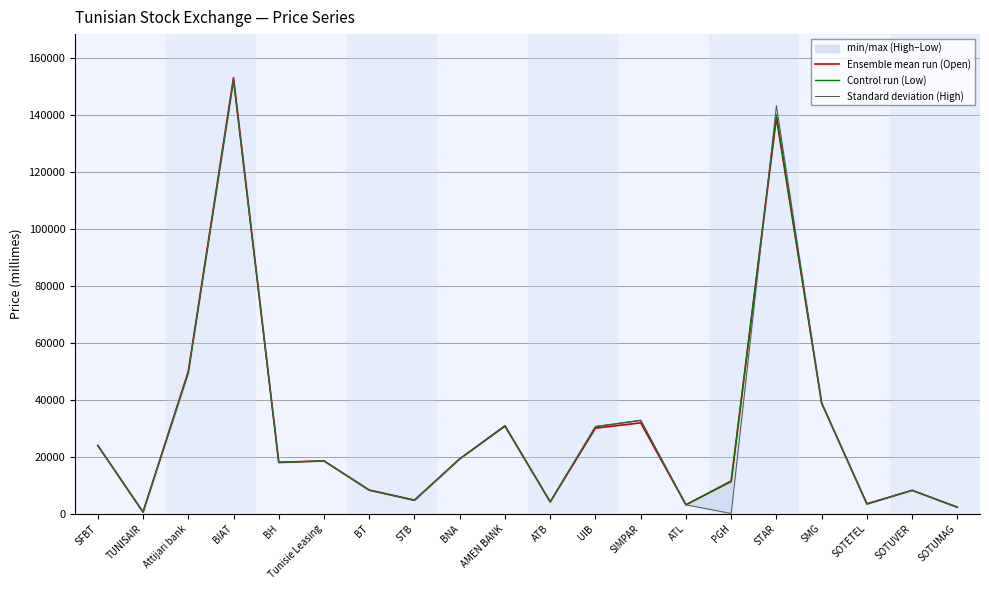

Is this an area chart (filled region under the line)?

No